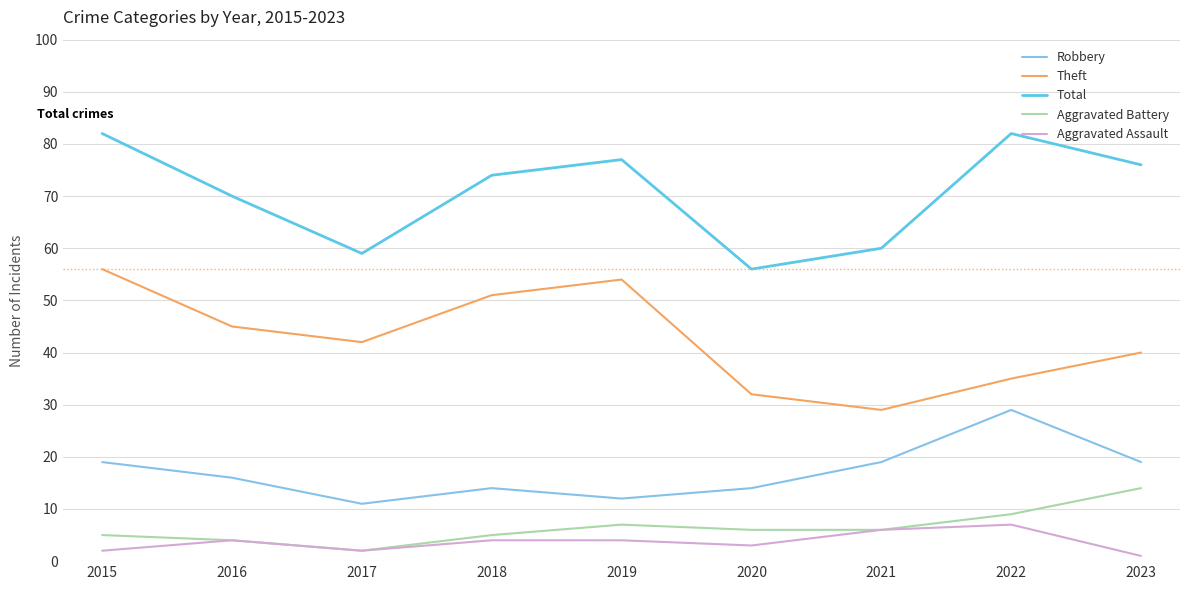

At which category does Robbery reach its first local valley?

2017